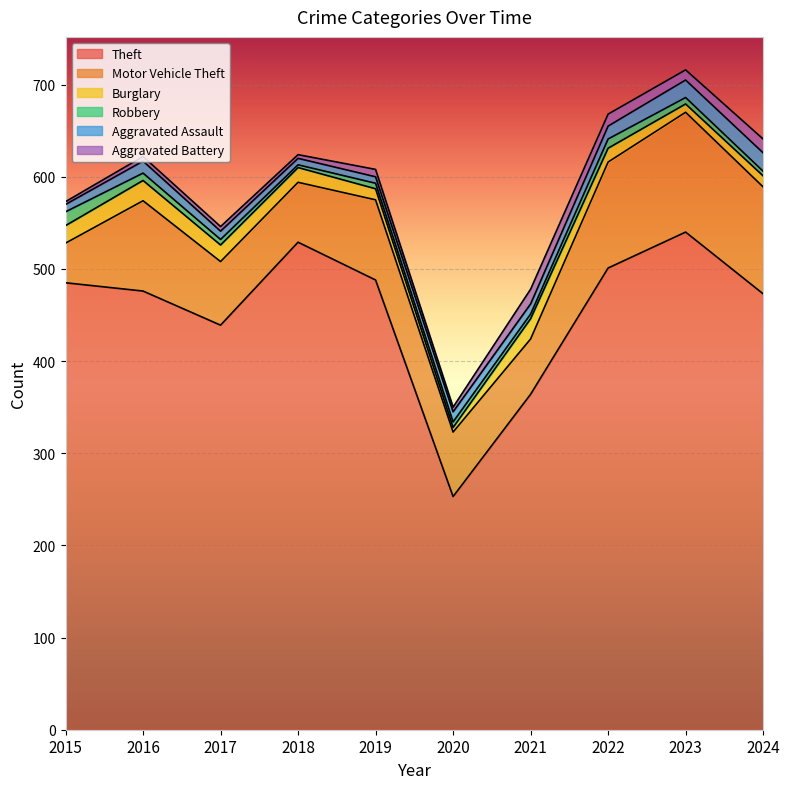

Between 2017 and 2021, which is larger?

2017